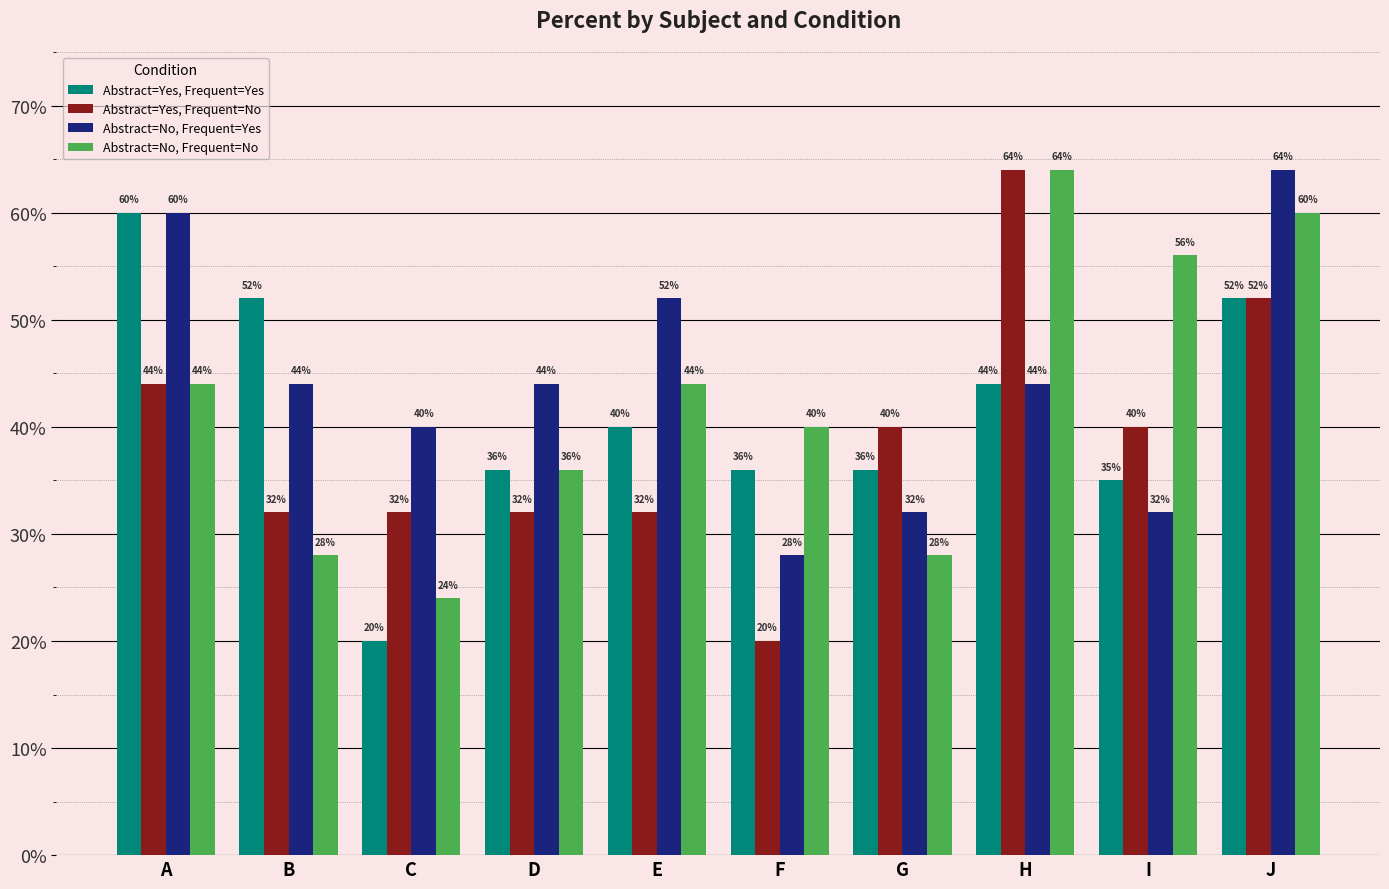

Reading left to right, what are all the values shown in this chart?

Abstract=Yes, Frequent=Yes: A=60	B=52	C=20	D=36	E=40	F=36	G=36	H=44	I=35	J=52
Abstract=Yes, Frequent=No: A=44	B=32	C=32	D=32	E=32	F=20	G=40	H=64	I=40	J=52
Abstract=No, Frequent=Yes: A=60	B=44	C=40	D=44	E=52	F=28	G=32	H=44	I=32	J=64
Abstract=No, Frequent=No: A=44	B=28	C=24	D=36	E=44	F=40	G=28	H=64	I=56	J=60